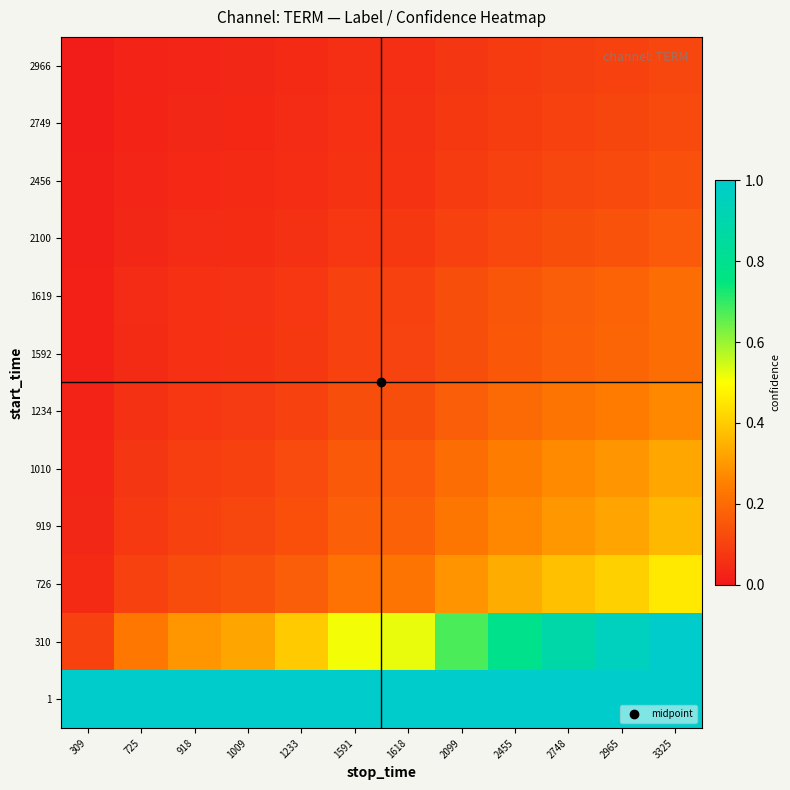

How many series are shown in this chart?

12